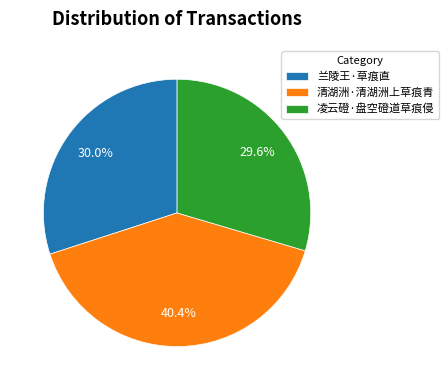

How many slices are in this pie chart?

3